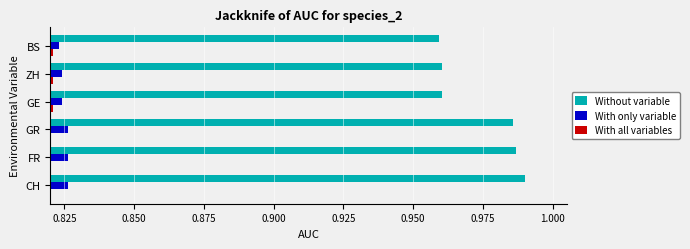

Count the number of data series in this chart.

3